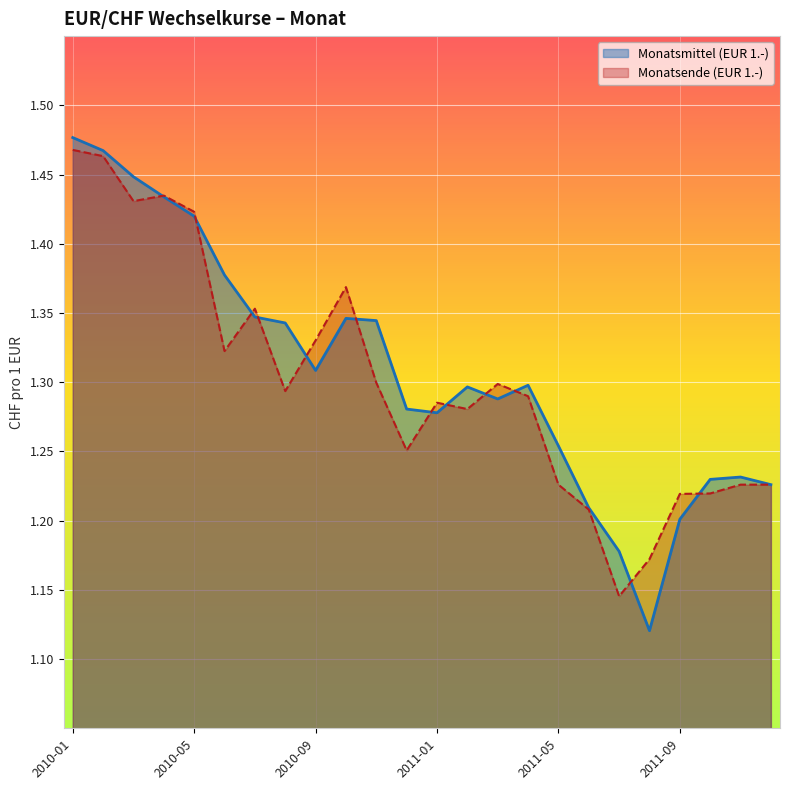

Which series changed the most between 2010-06 and 2011-08?

Monatsmittel (EUR 1.-)